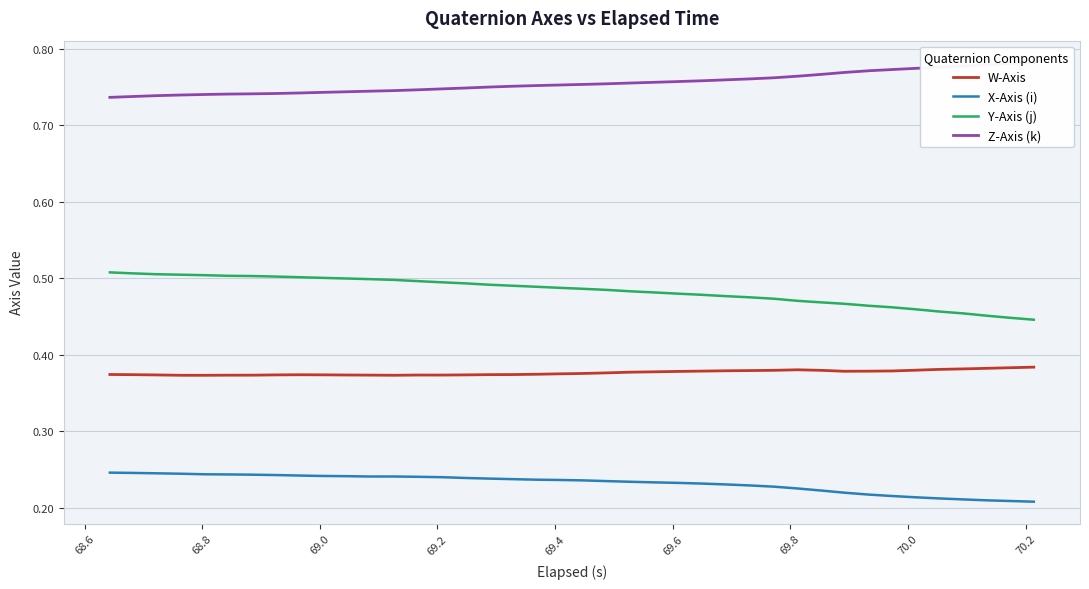

True or false: X-Axis (i) and Y-Axis (j) cross at least once.

False